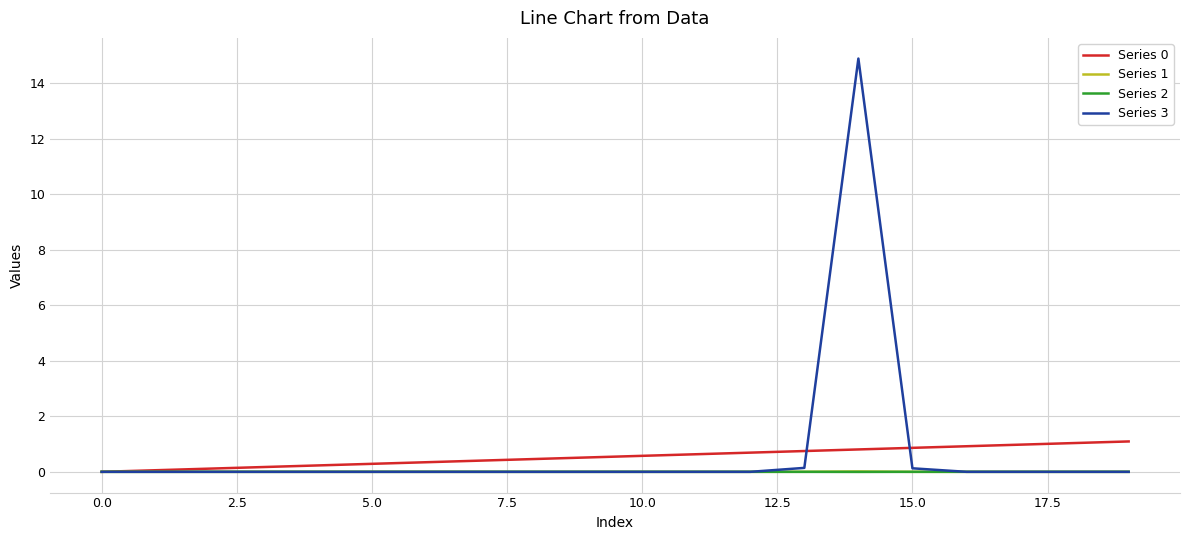

Count the number of data series in this chart.

4